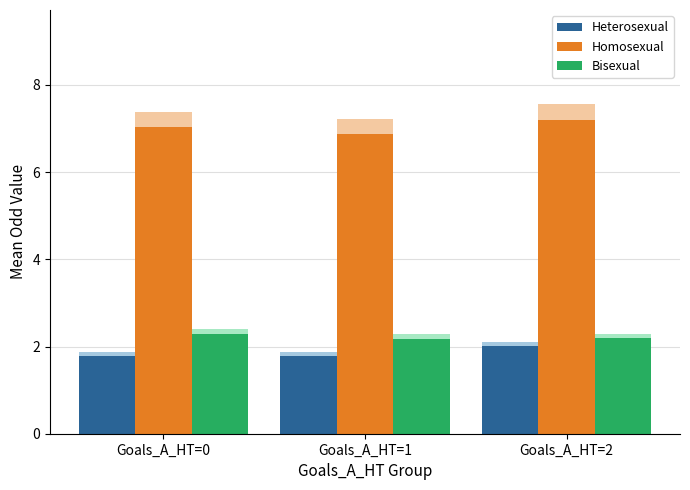

What is the sum of all Heterosexual values?

5.6